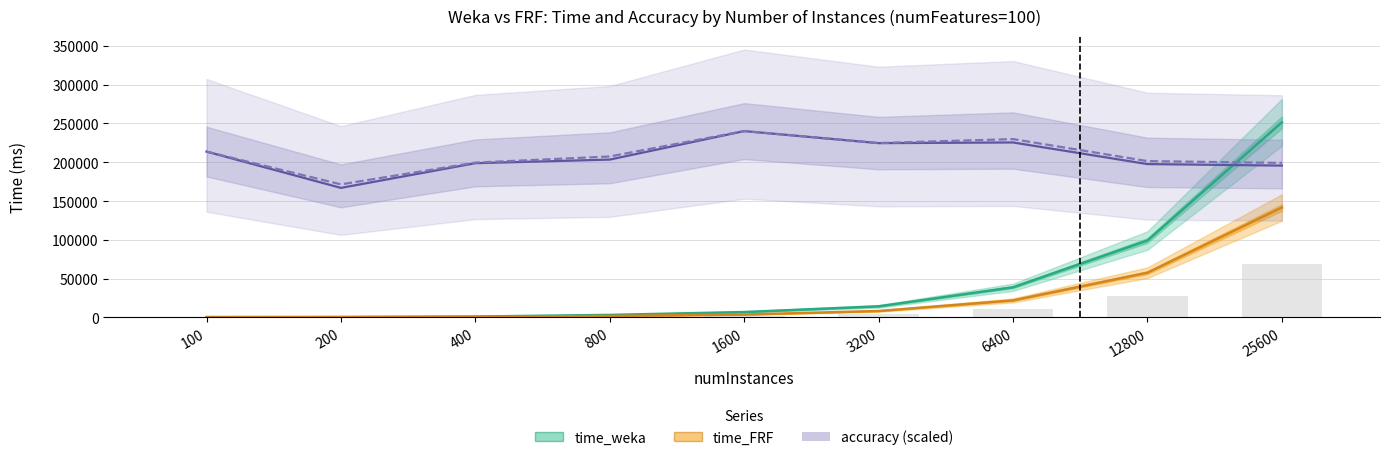

Which label corresponds to the largest value in the chart?

25600